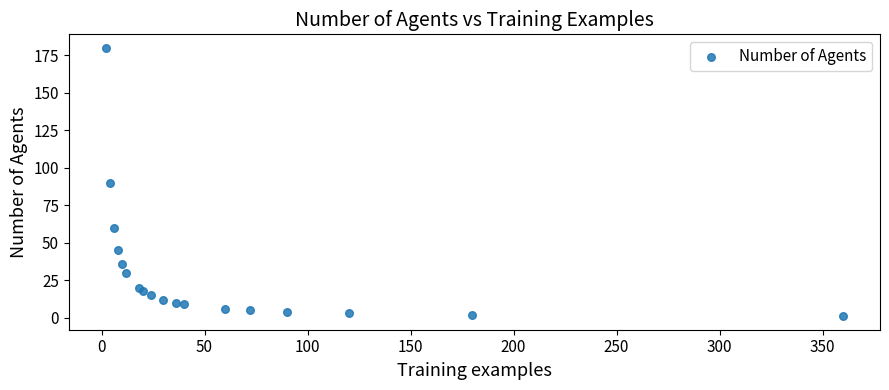

What is the range of X values (max minus min)?

358